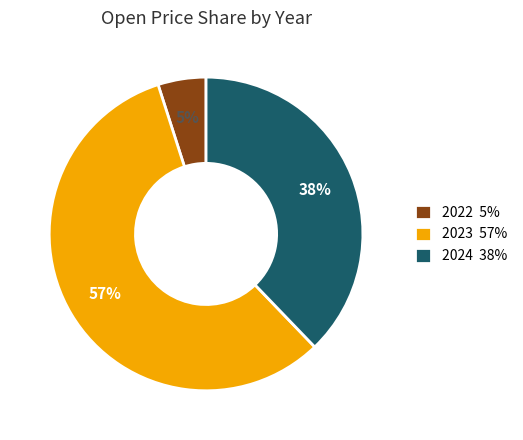

Is 2023 57% the majority of the pie?

Yes